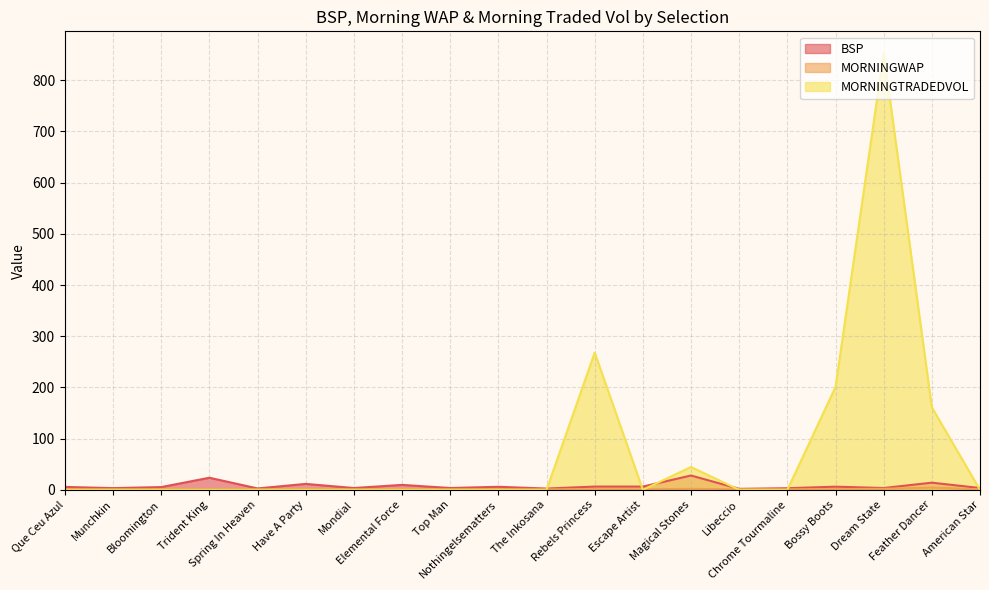

Between Spring In Heaven and Have A Party, which series saw the biggest shift?

BSP